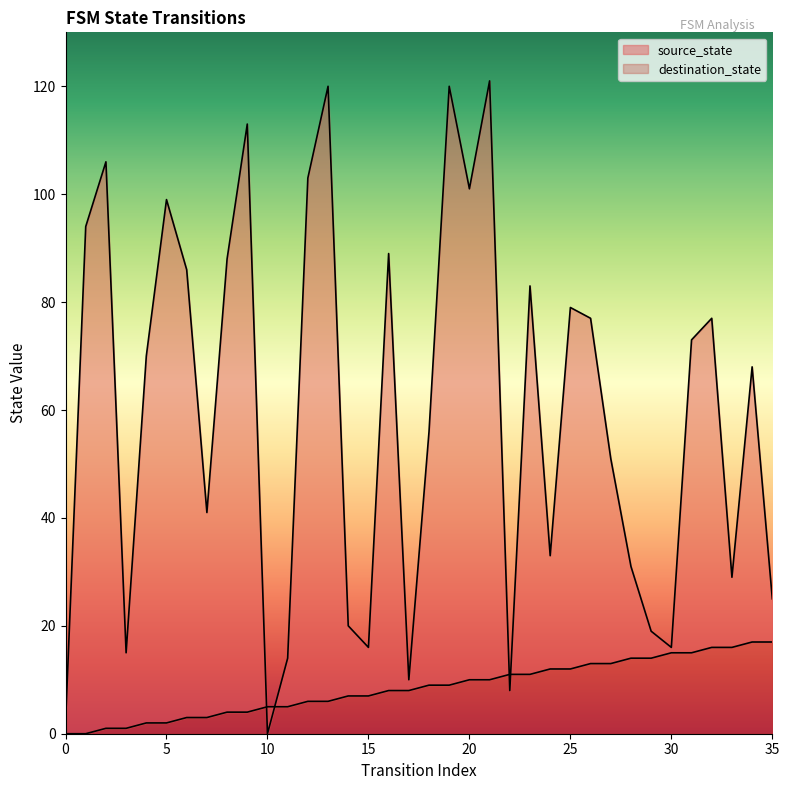

Which series ends up on top after the final intersection of source_state and destination_state?

destination_state